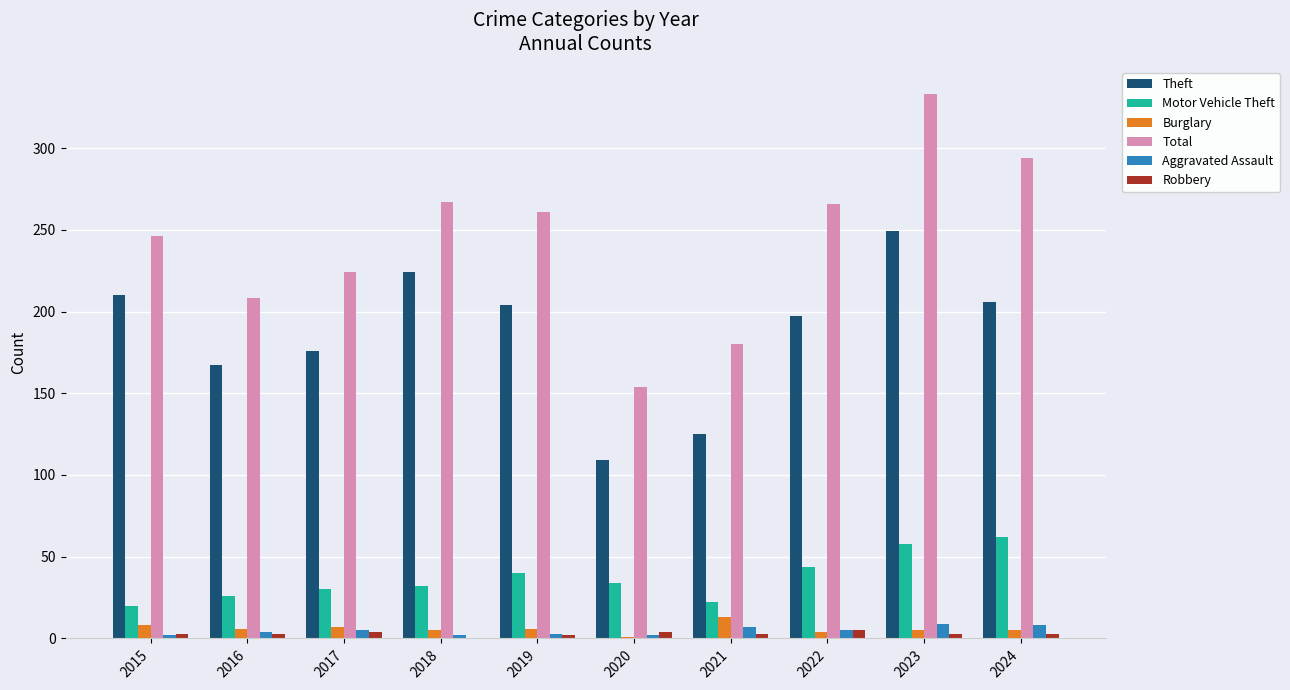

How many distinct data groups are displayed?

6